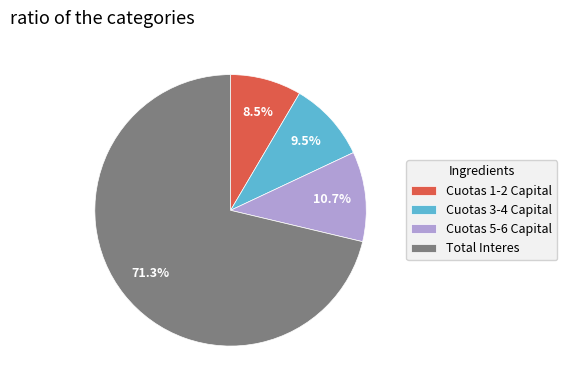

How many segments does this pie chart have?

4